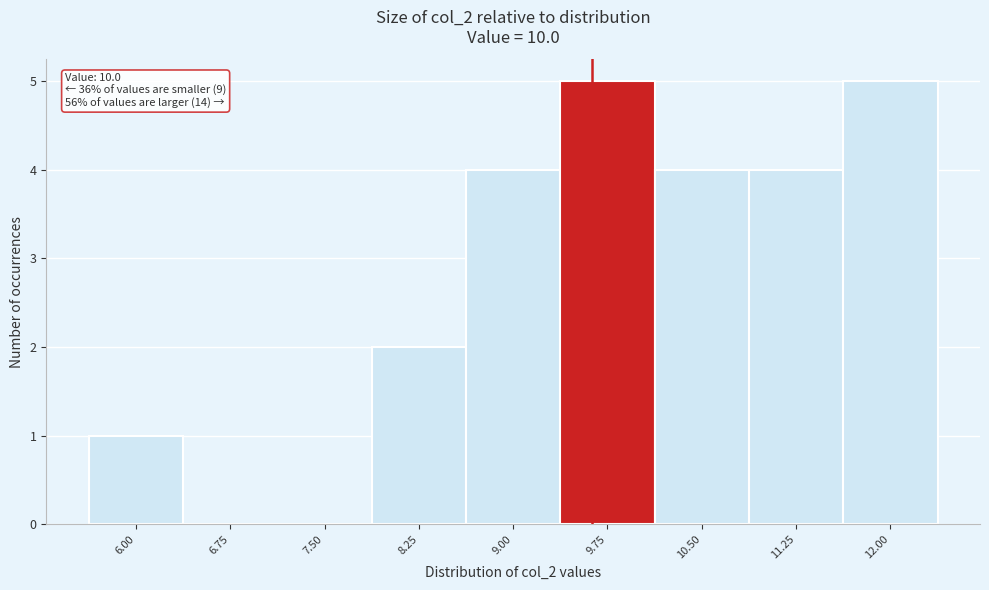

Reading left to right, transcribe all the data shown in this chart.

6.00=1	6.75=0	7.50=0	8.25=2	9.00=4	9.75=5	10.50=4	11.25=4	12.00=5